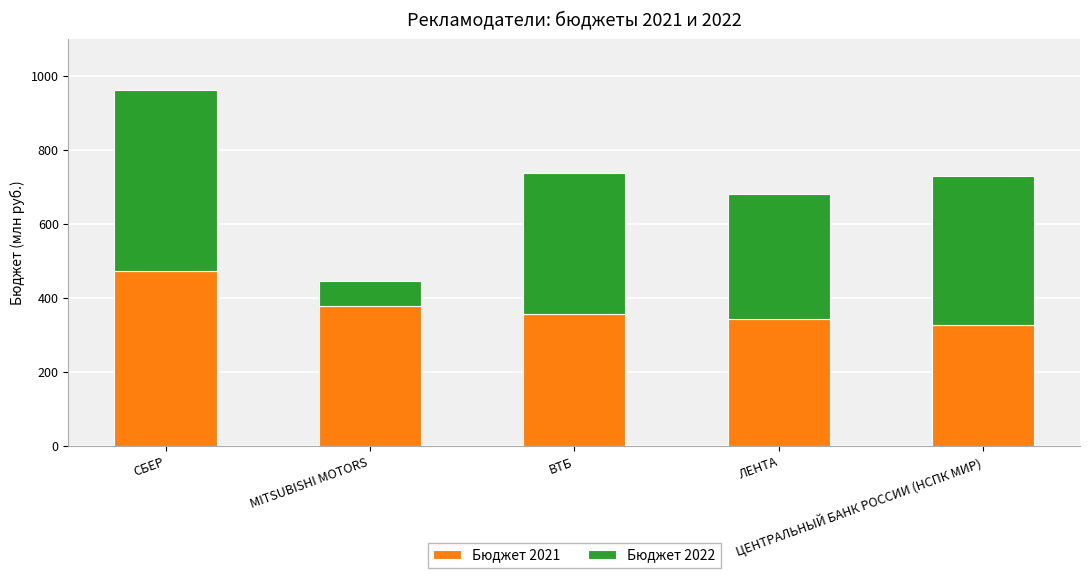

What is the difference between the maximum and second lowest values in the Бюджет 2021 series?

128.8